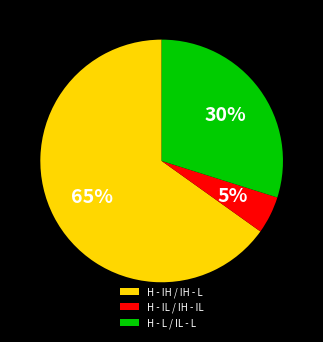

The H - IL / IH - IL slice represents 5% of the pie. True or false?

True